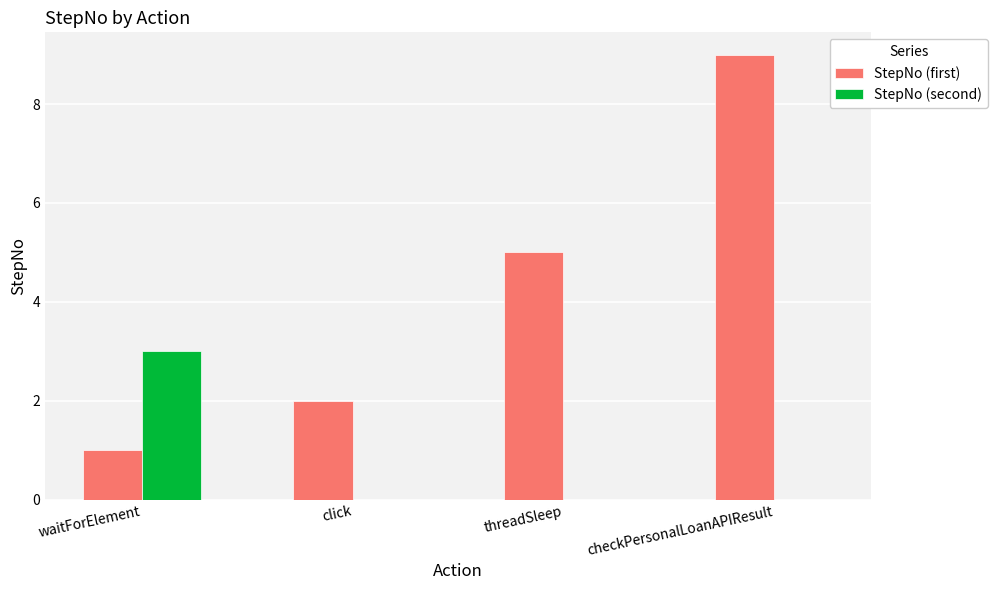

What is the approximate value of StepNo (first) at checkPersonalLoanAPIResult?

9